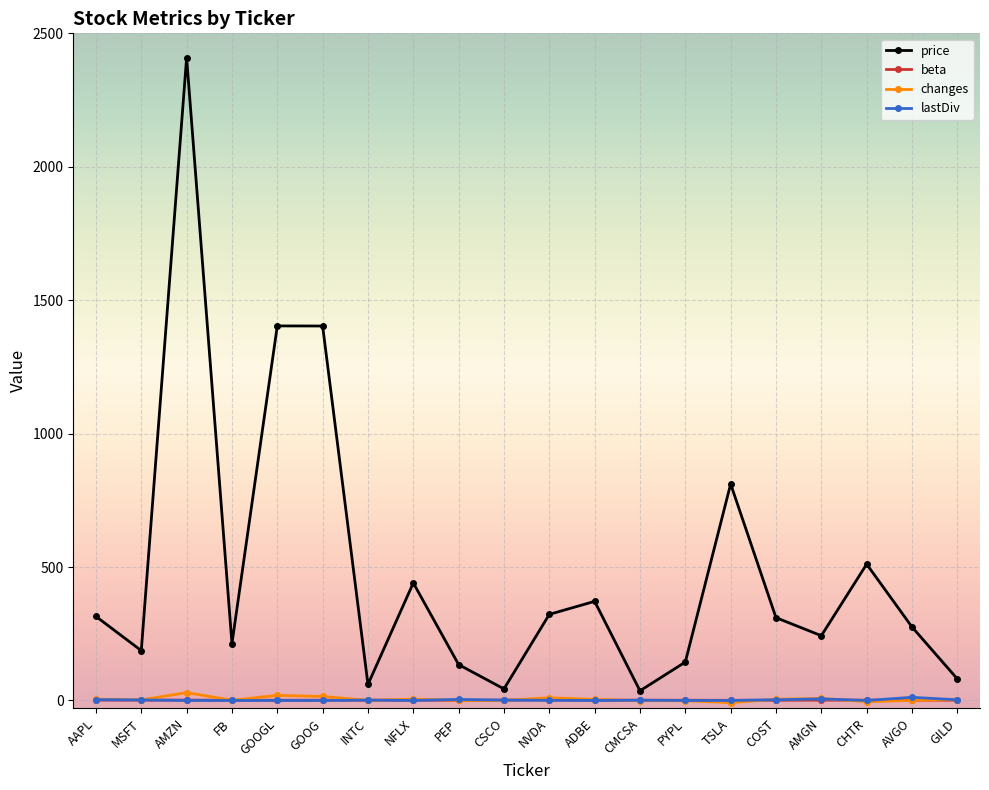

What is the difference between the price values at ADBE and COST?

61.1